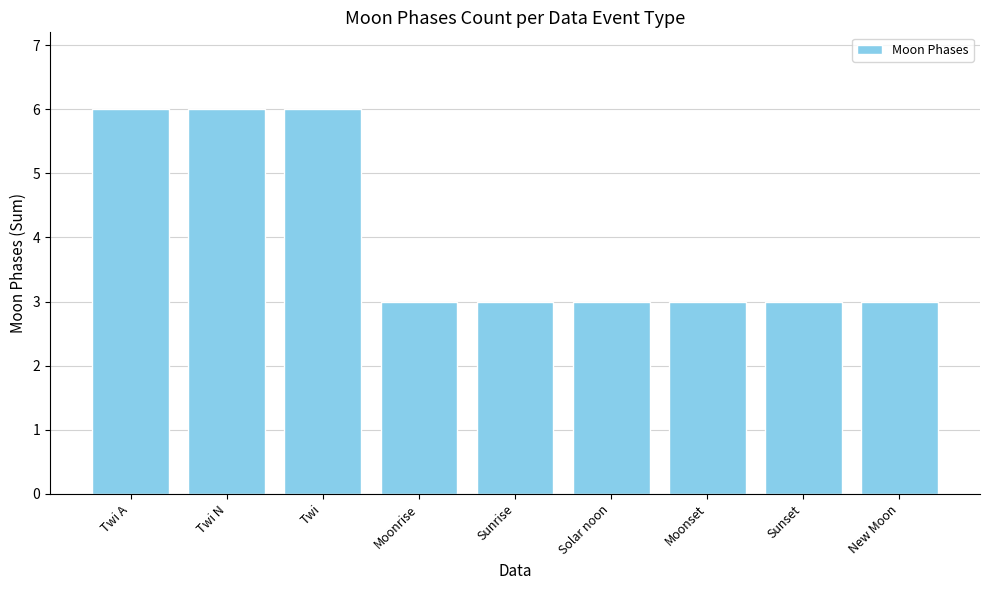

Count the values in the range 3 to 6.

9